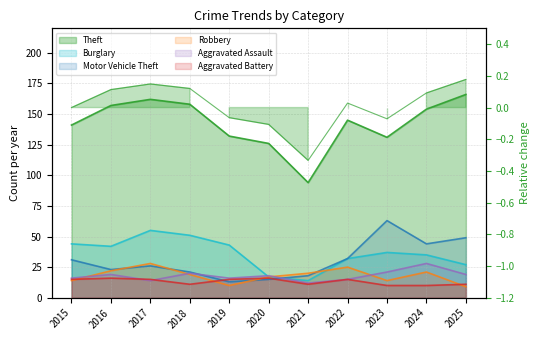

True or false: Robbery and Theft cross at least once.

False